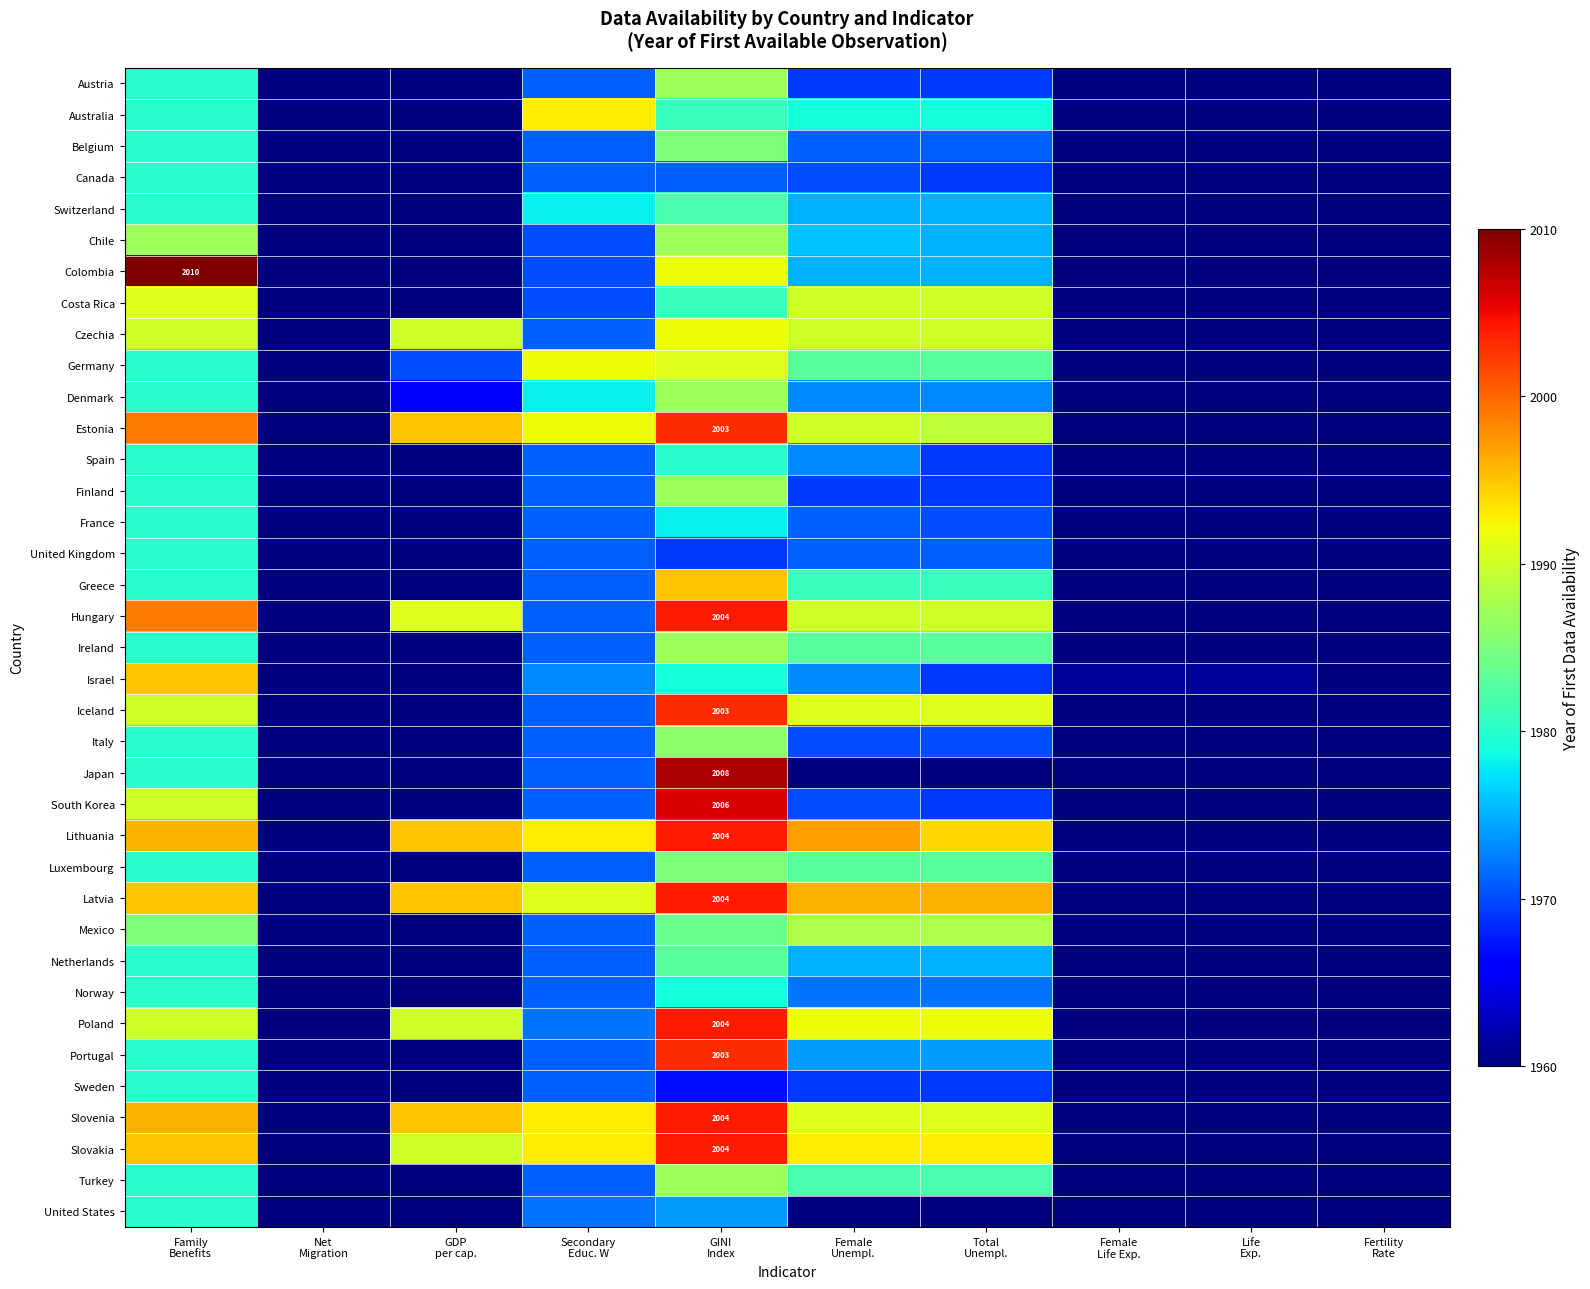

How many data points in Iceland are above 1971?

4